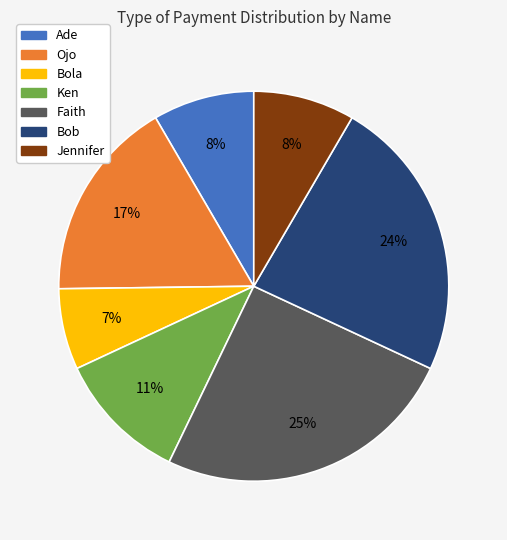

Does any single category account for the majority?

No